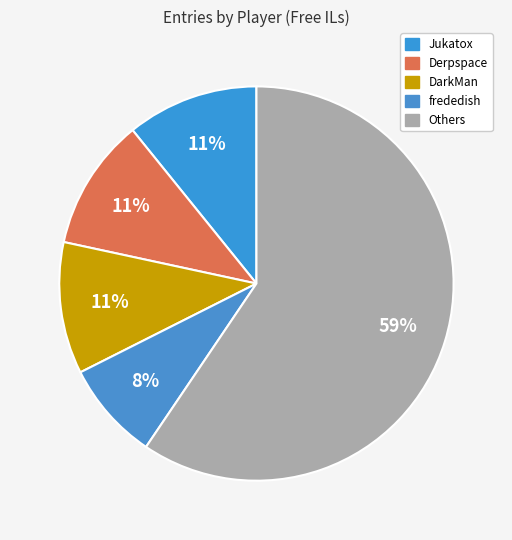

How many slices are in this pie chart?

5